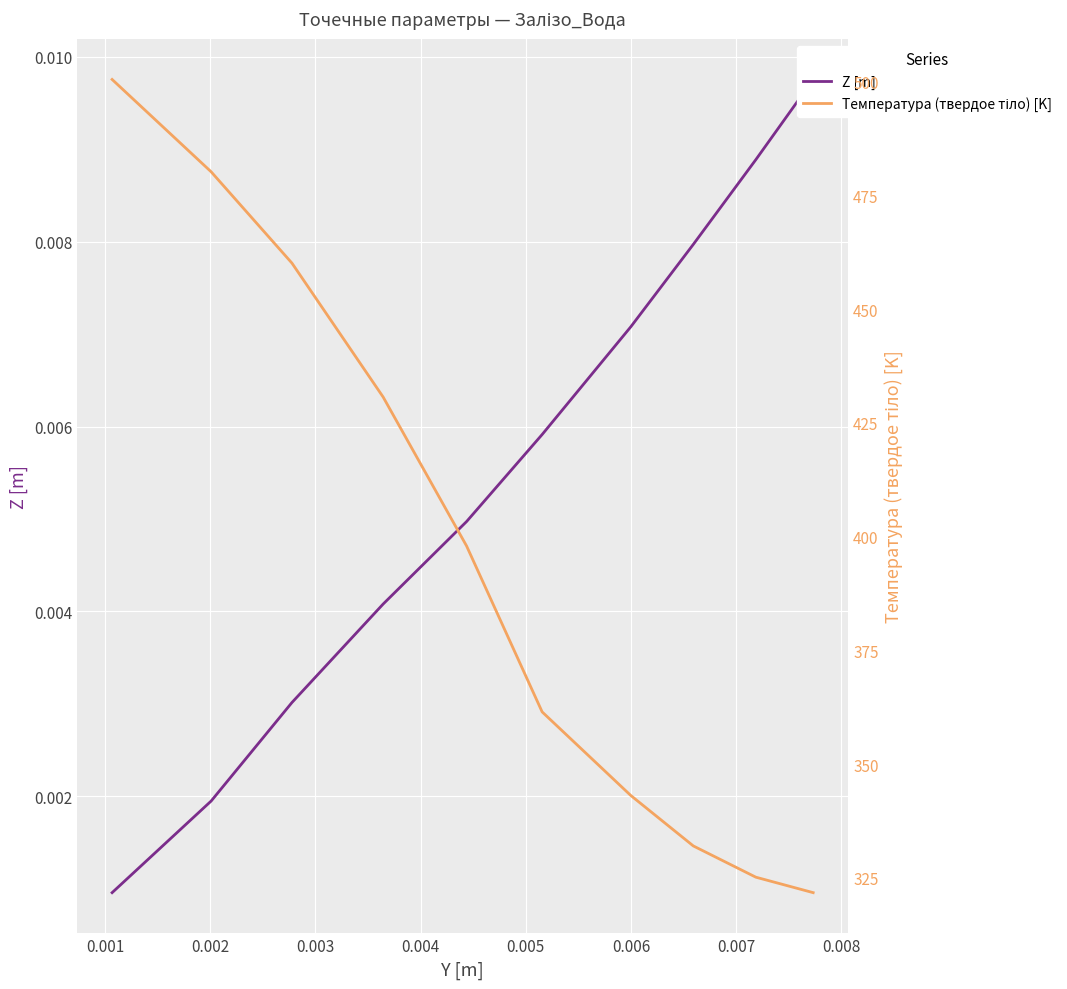

Does the chart display data point markers on the line(s)?

No